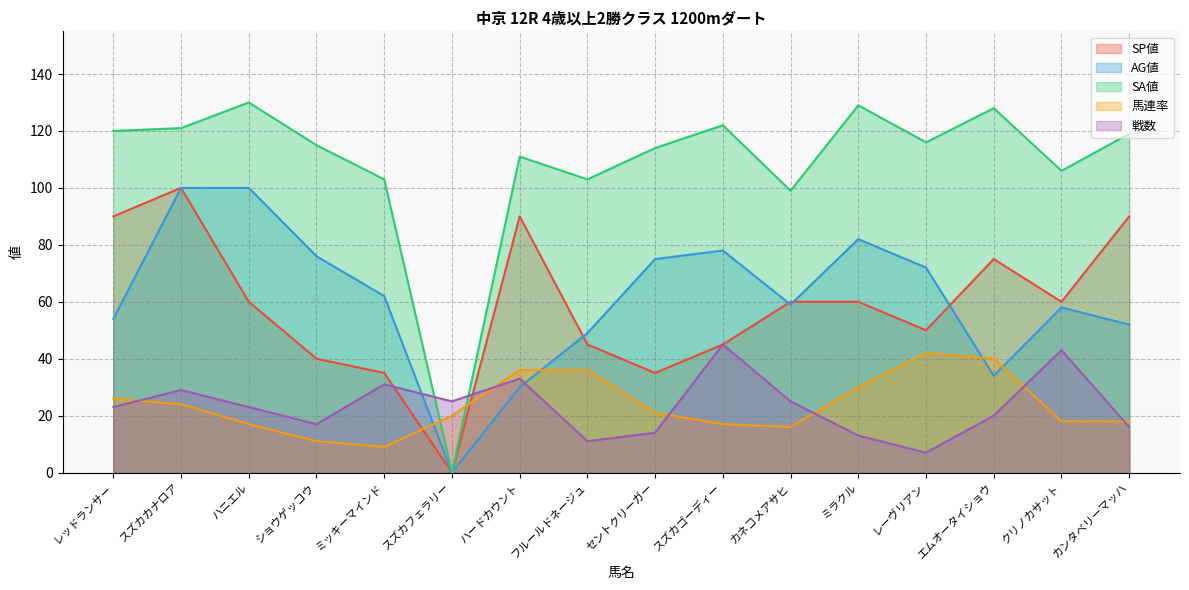

At which category is the sum across all series the highest?

スズカカナロア